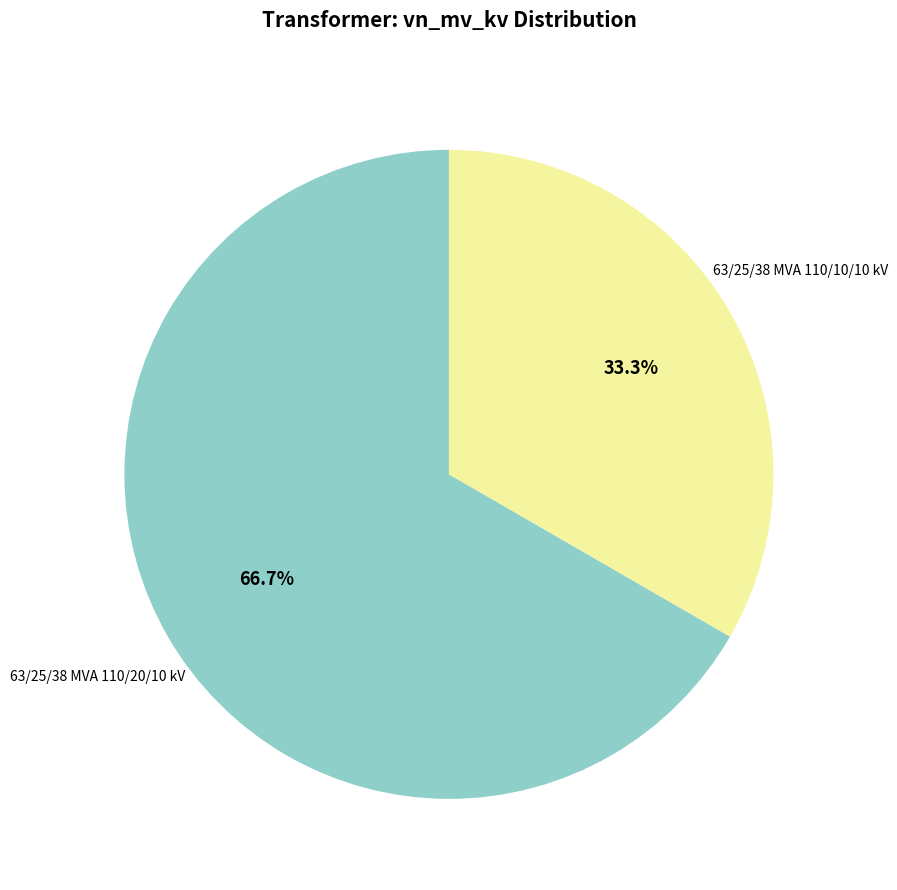

To the nearest percent, what percentage of the pie is 63/25/38 MVA 110/20/10 kV?

67%